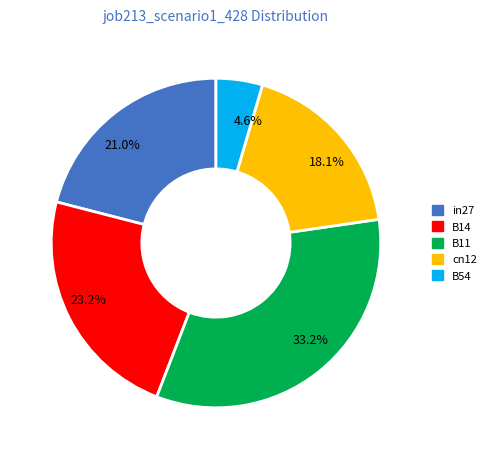

To the nearest percent, what is the difference between the B11 and B14 slice percentages?

10%